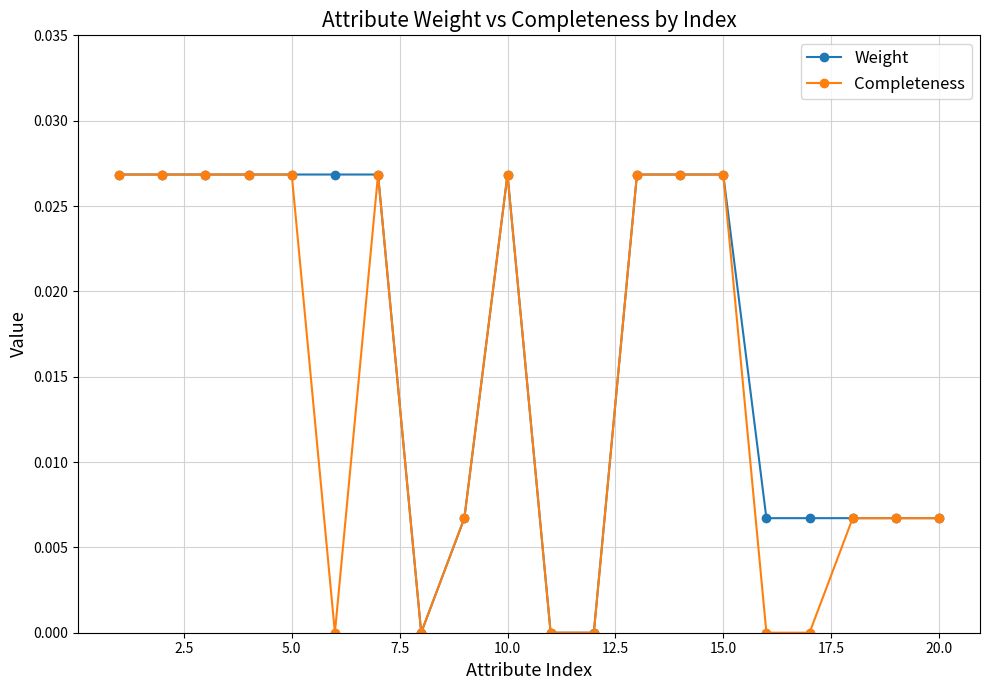

Which series has the largest total across all categories?

Weight